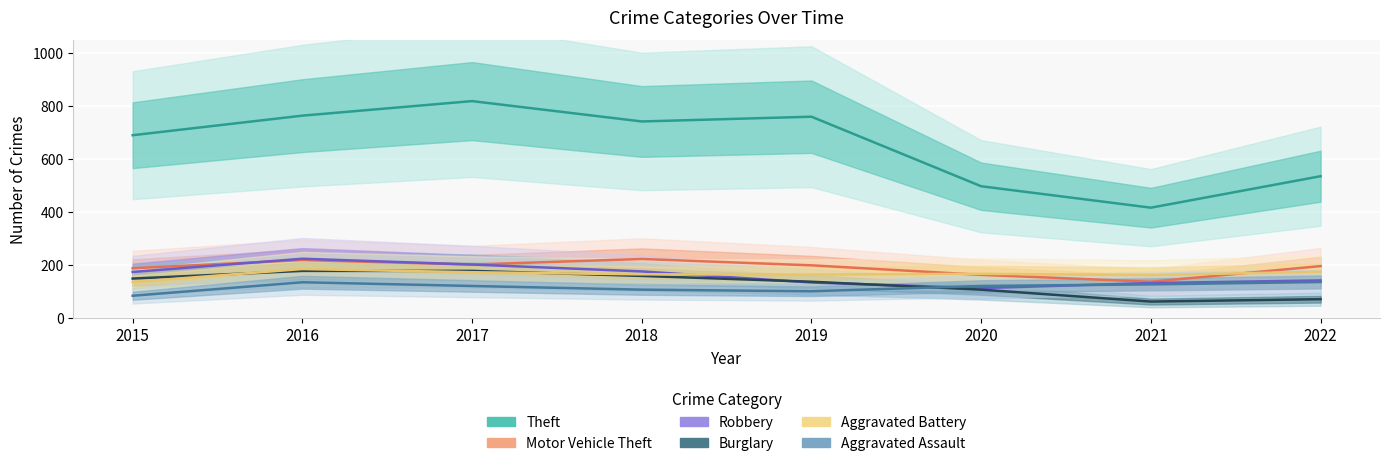

What is the smallest value displayed?

62